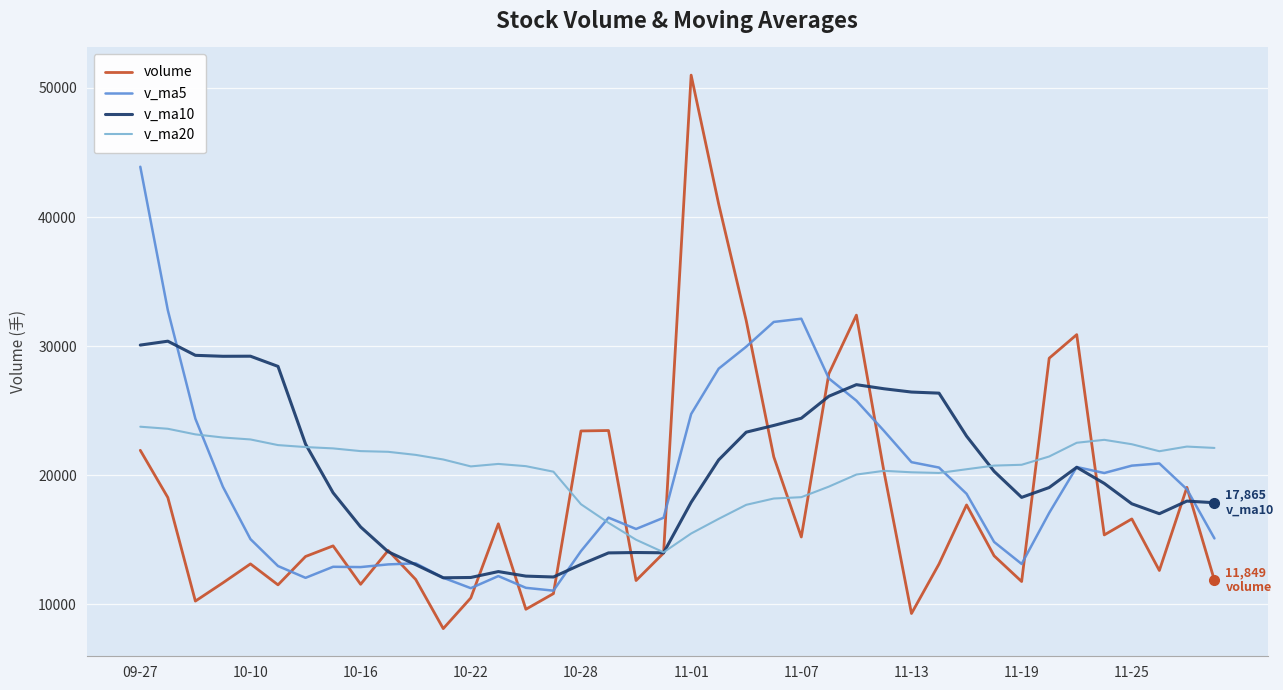

What is the difference between the maximum and minimum values in the v_ma5 series?

32844.5